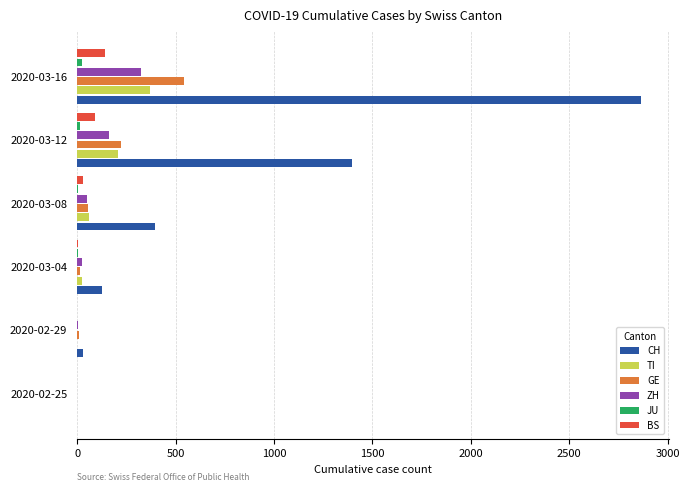

Which series has the largest total across all categories?

CH